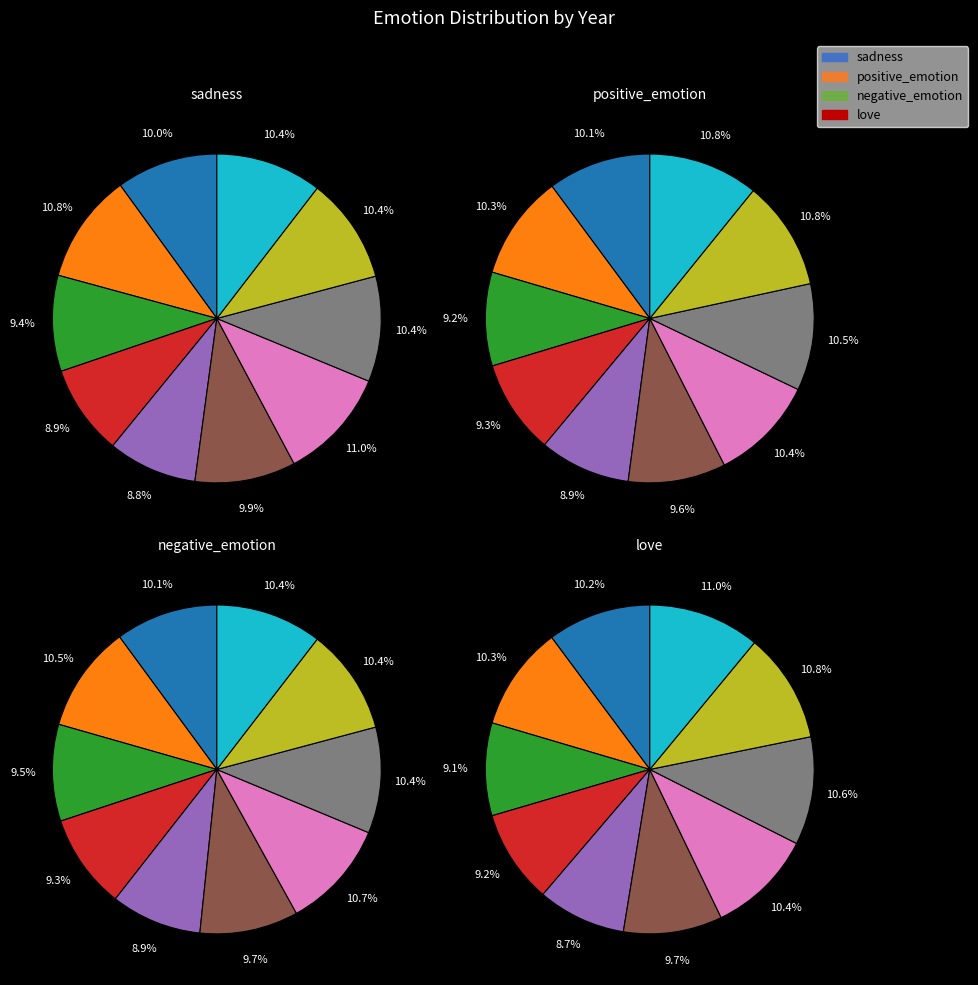

To the nearest percent, what is the difference between the largest and smallest slice percentages?

2%